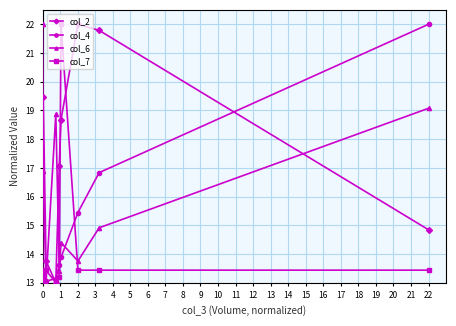

Rank the series by their average value, from lowest to highest.

col_7, col_4, col_6, col_2